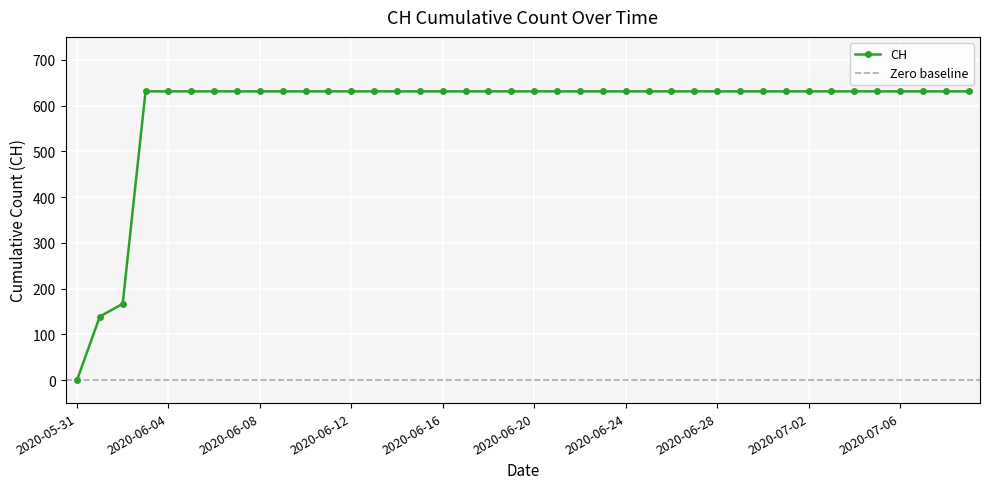

What is the sum of all values?

23653